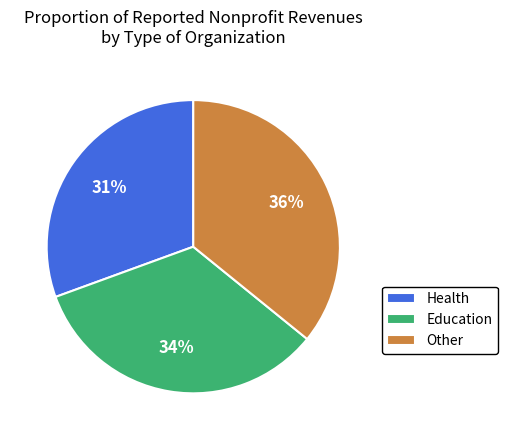

Combined, do Health and Other account for over 50%?

Yes